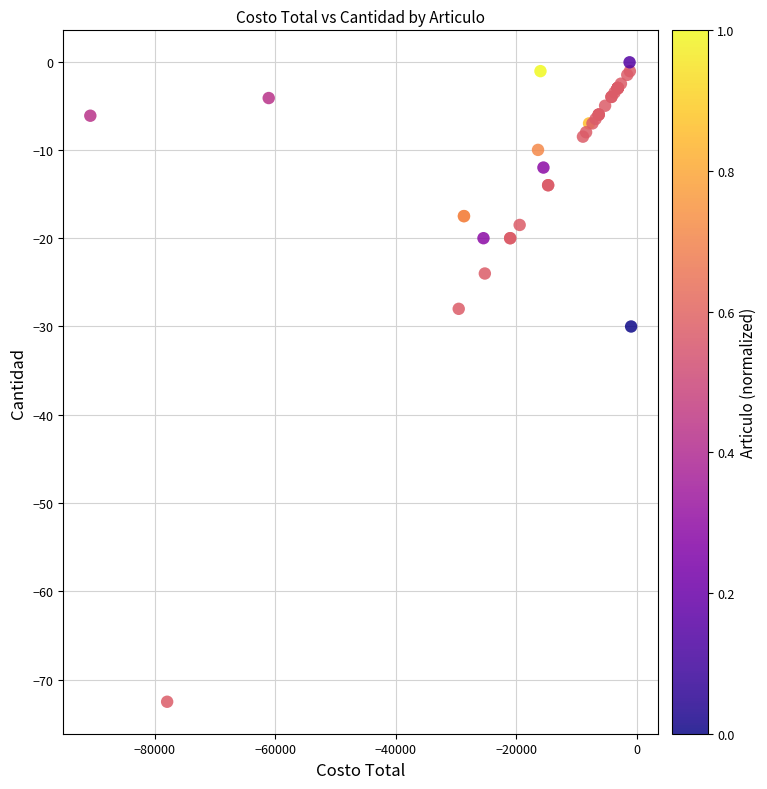

What Y value in the scatter plot is closest to -36?

-30.0